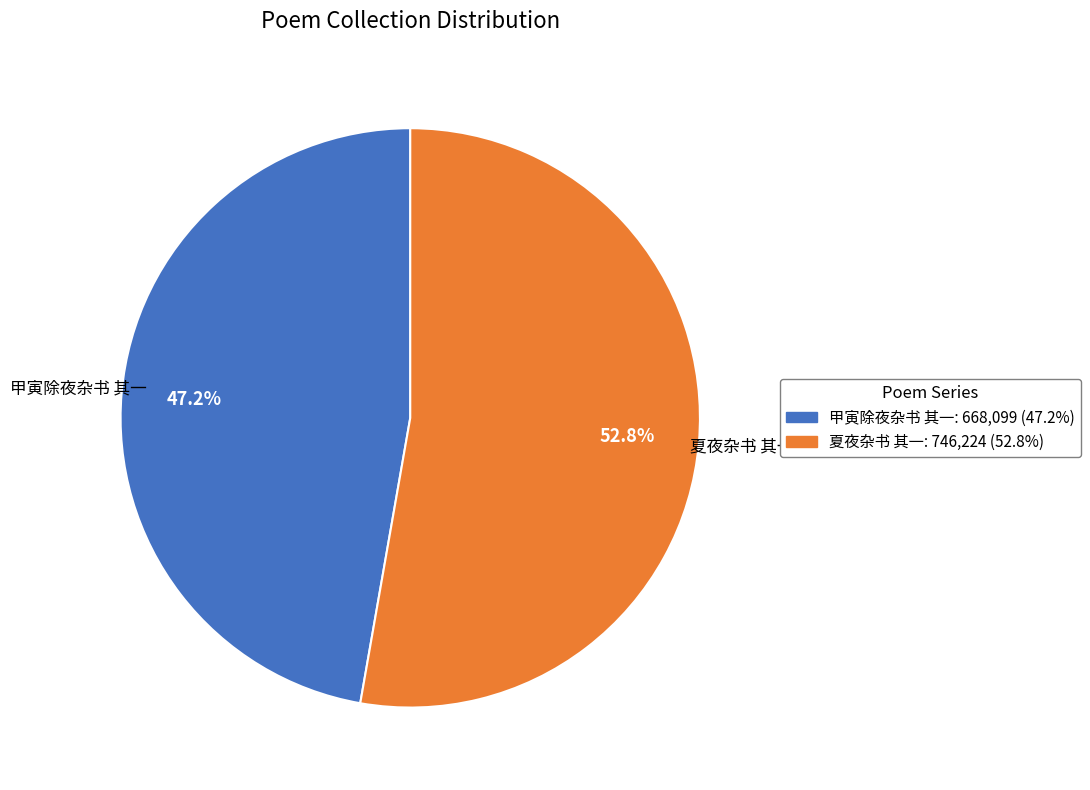

To the nearest percent, what is the difference between the 甲寅除夜杂书 其一 and 夏夜杂书 其一 slice percentages?

6%